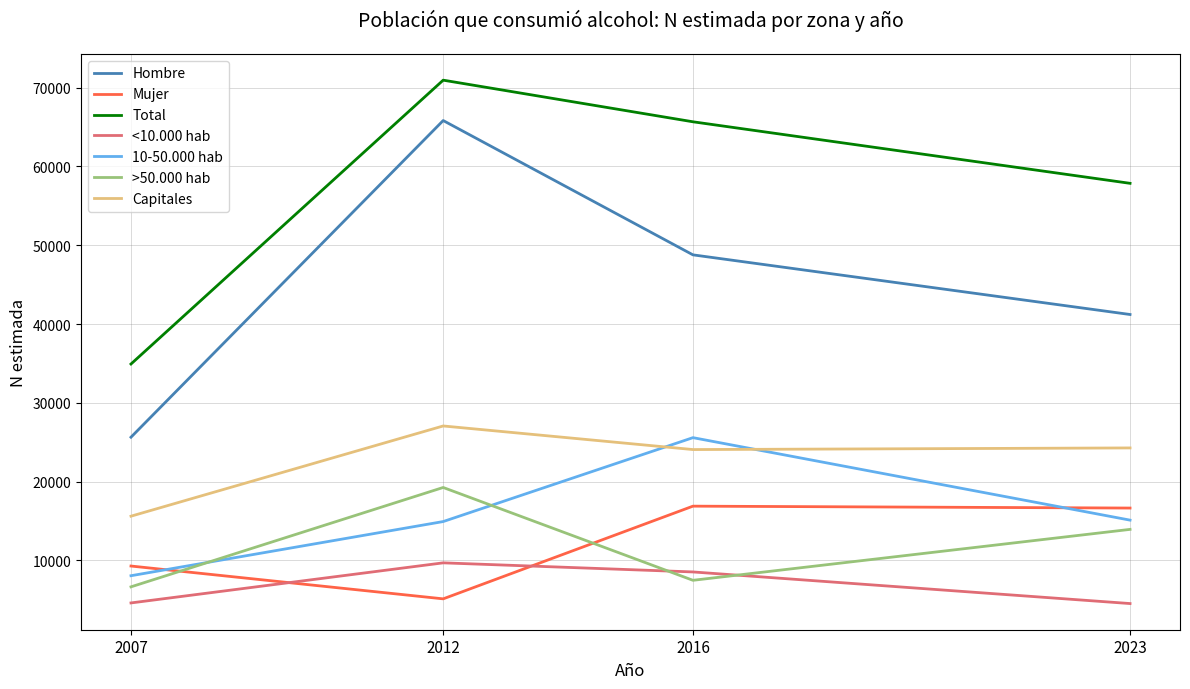

Rank the categories by Total value from highest to lowest.

2012, 2016, 2023, 2007